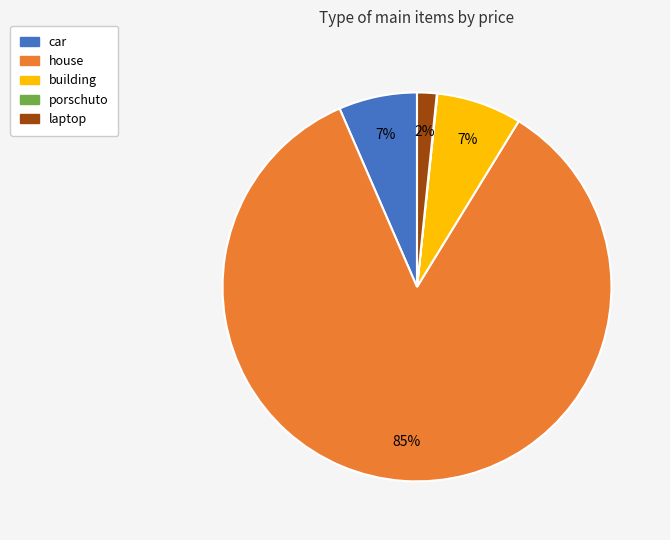

What is the largest slice in the pie chart?

house